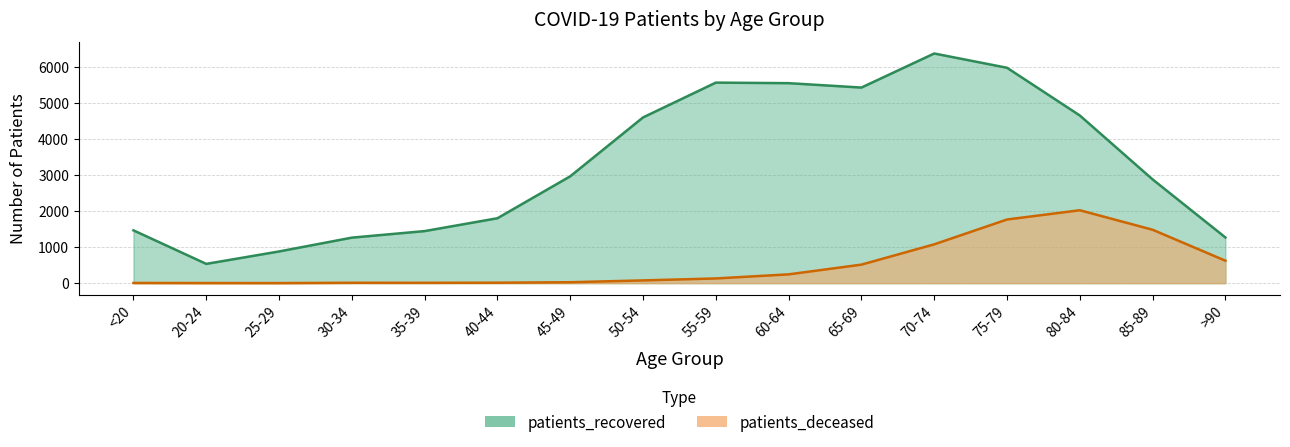

Which series has the largest total across all categories?

patients_recovered